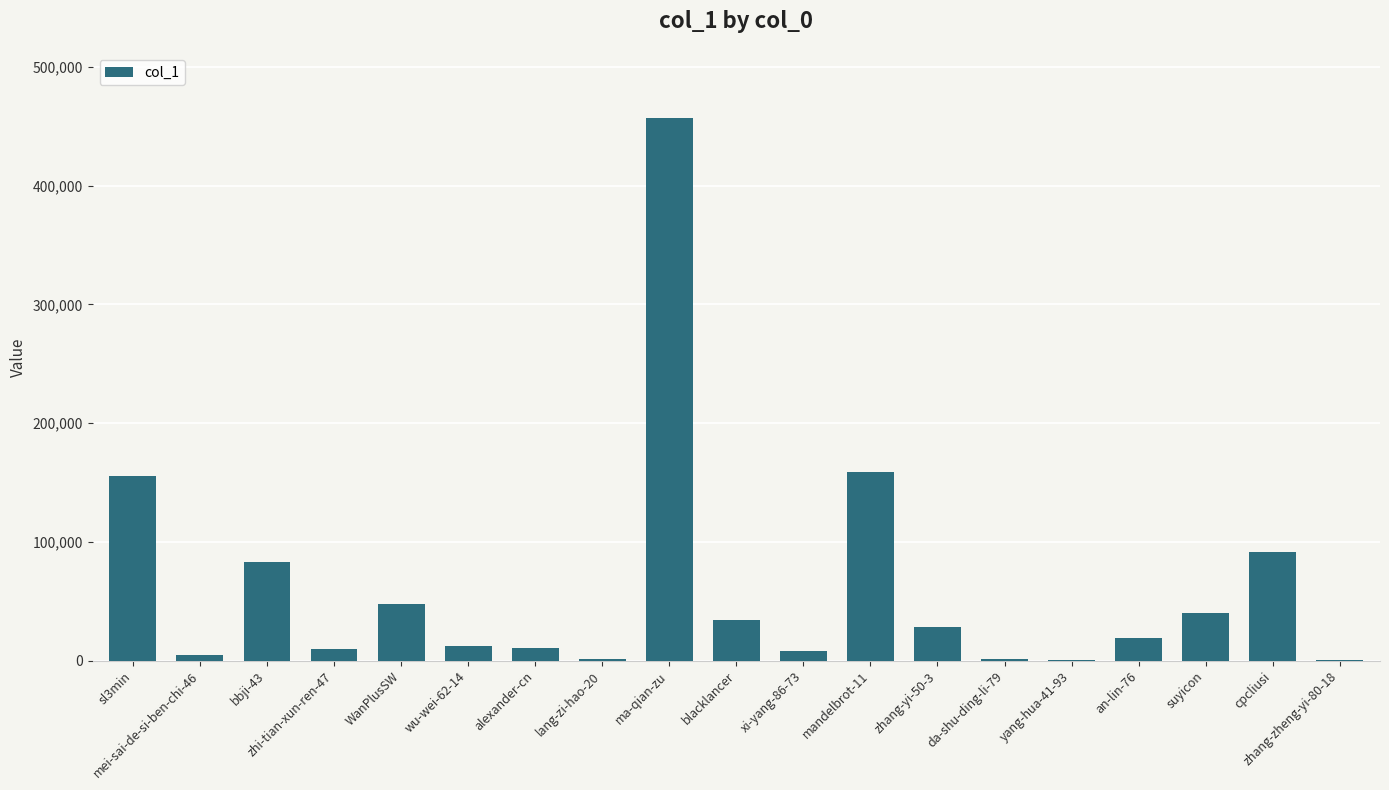

What is the sum of the values at yang-hua-41-93 and zhi-tian-xun-ren-47?

10786